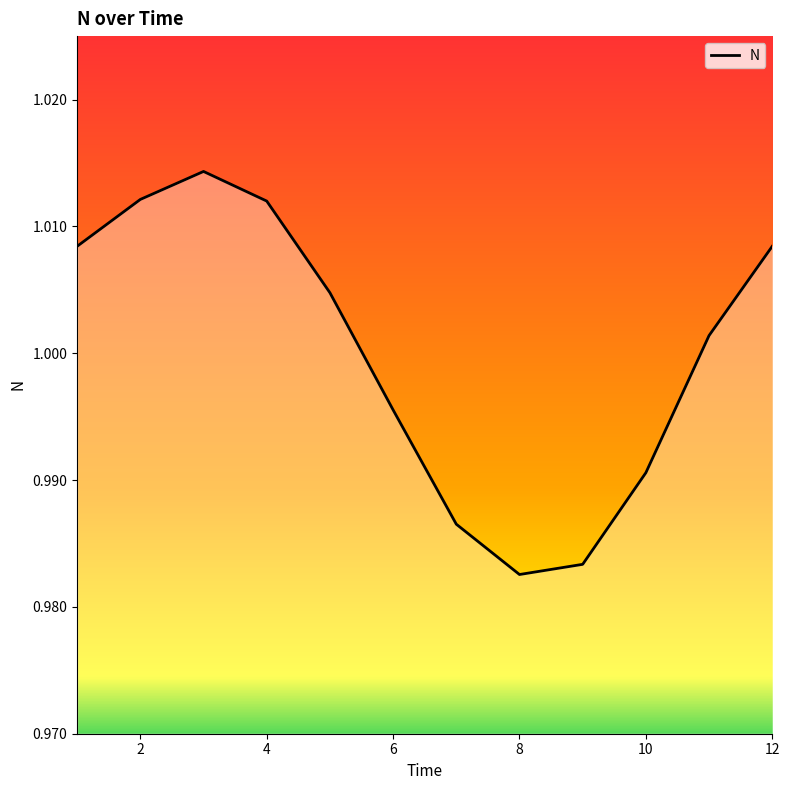

What is the value of the 9th point from the left?

1.0